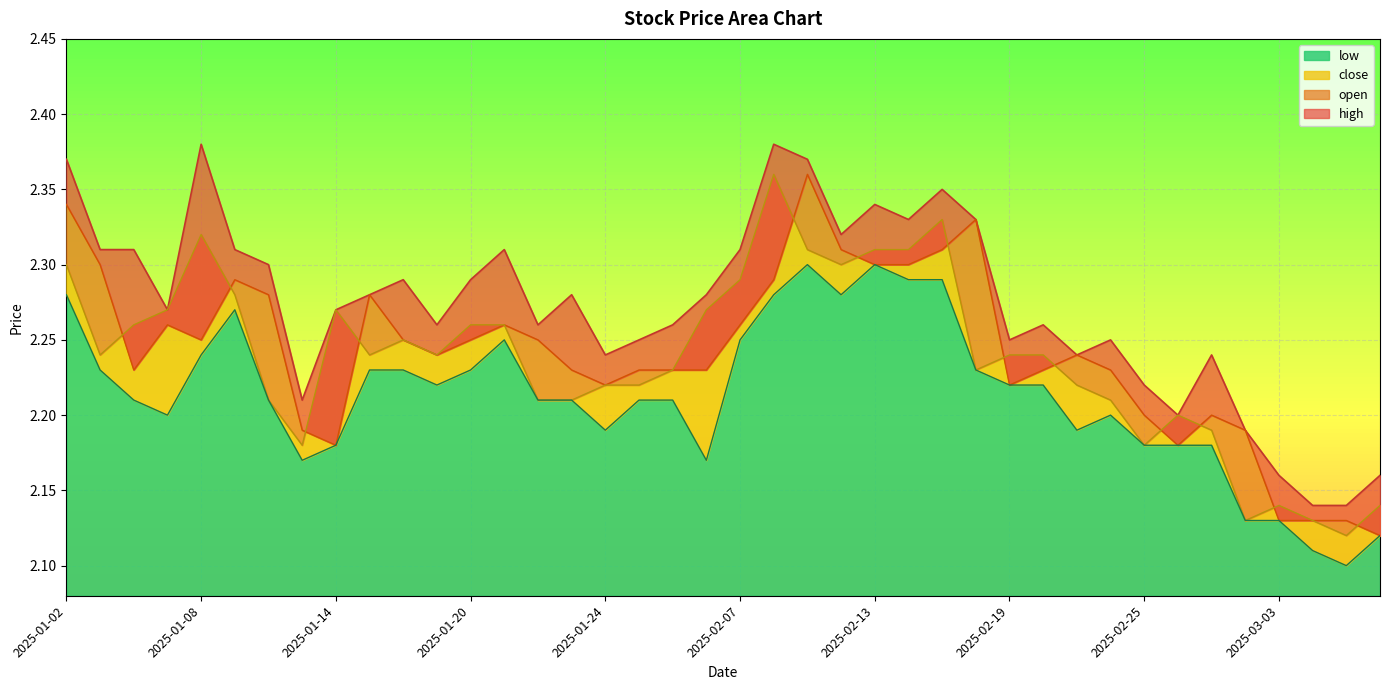

At which label does low reach its minimum?

2025-03-05